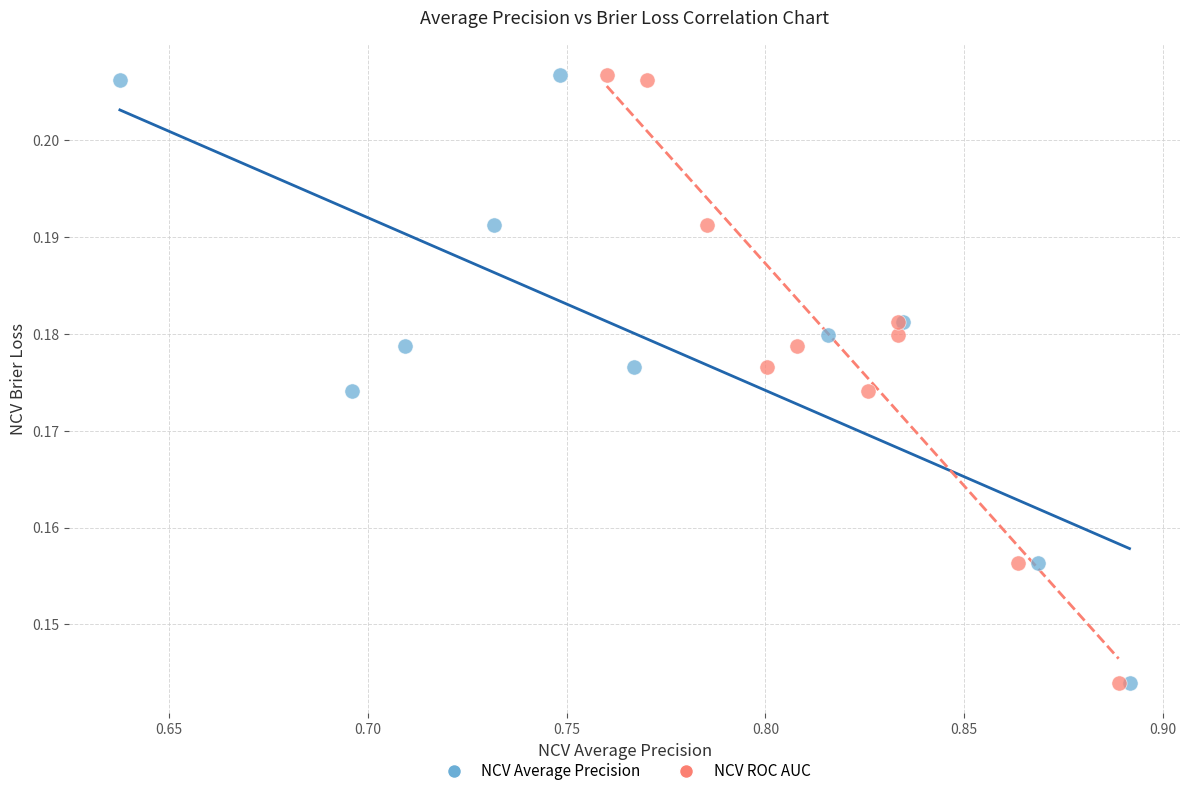

What are all the series names shown in the legend?

NCV Average Precision, NCV ROC AUC